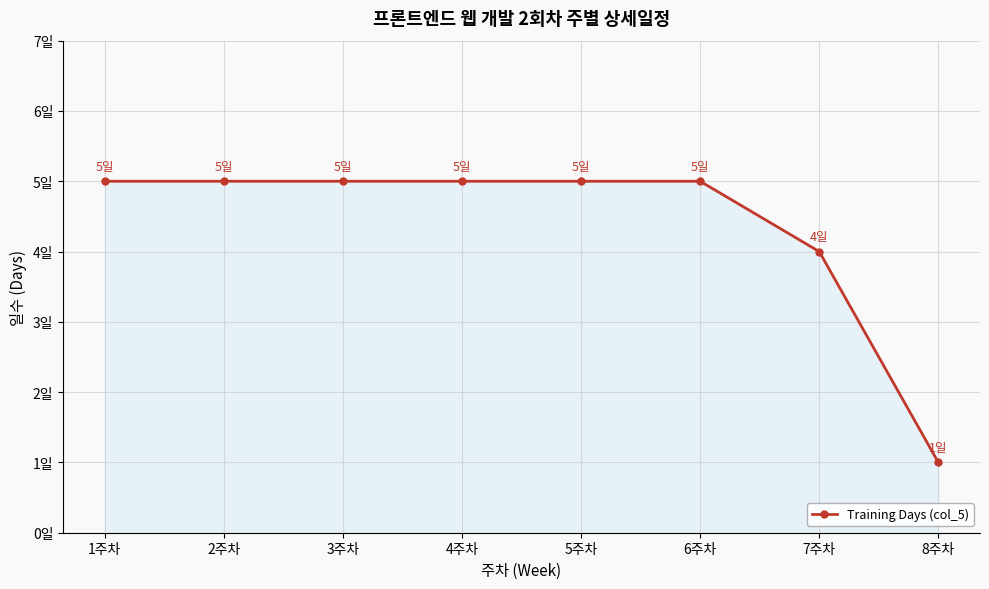

Is this an area chart (filled region under the line)?

Yes